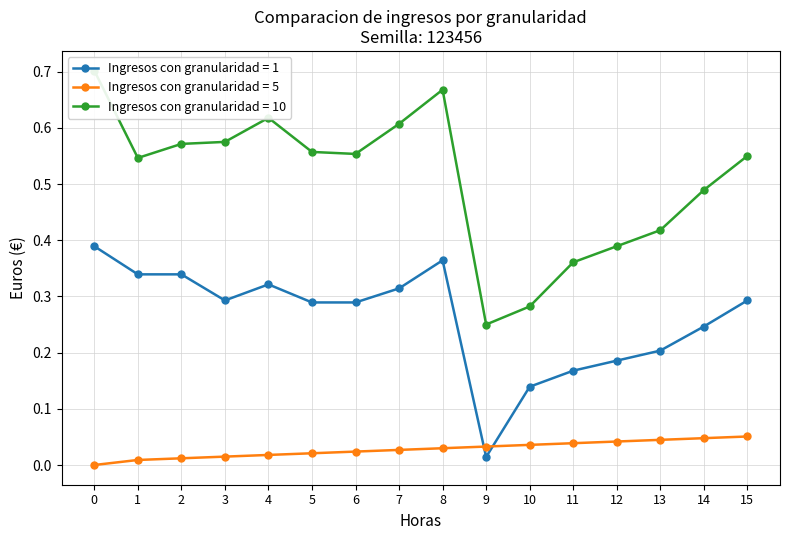

Where is the first local maximum for col_4?

4